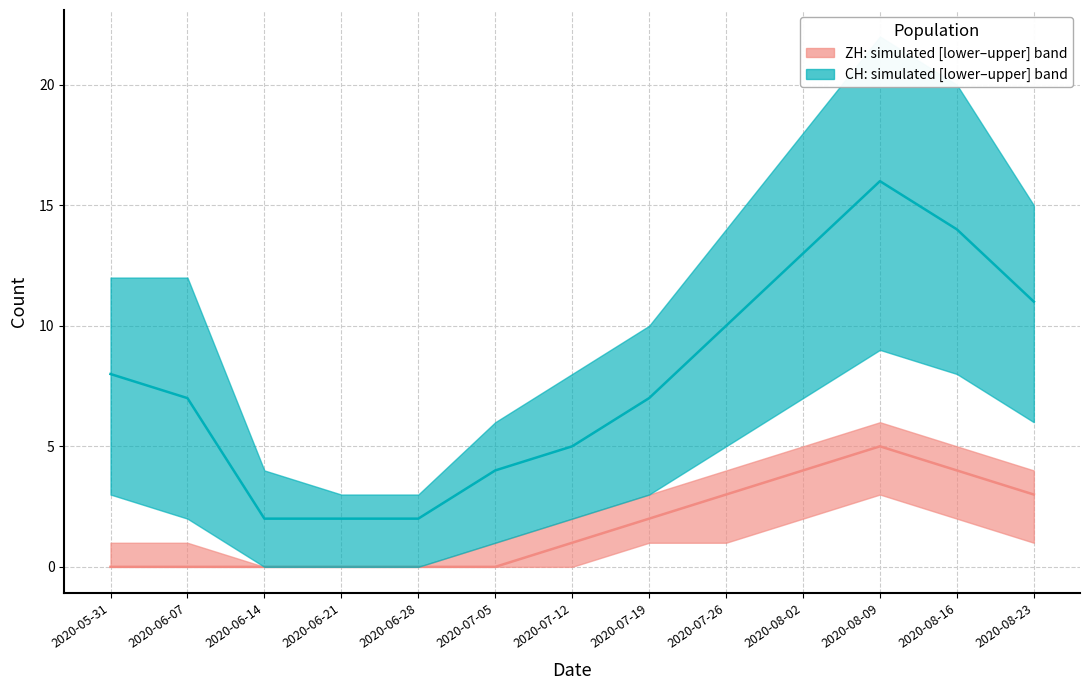

How many ZH median values are between 0 and 3?

10